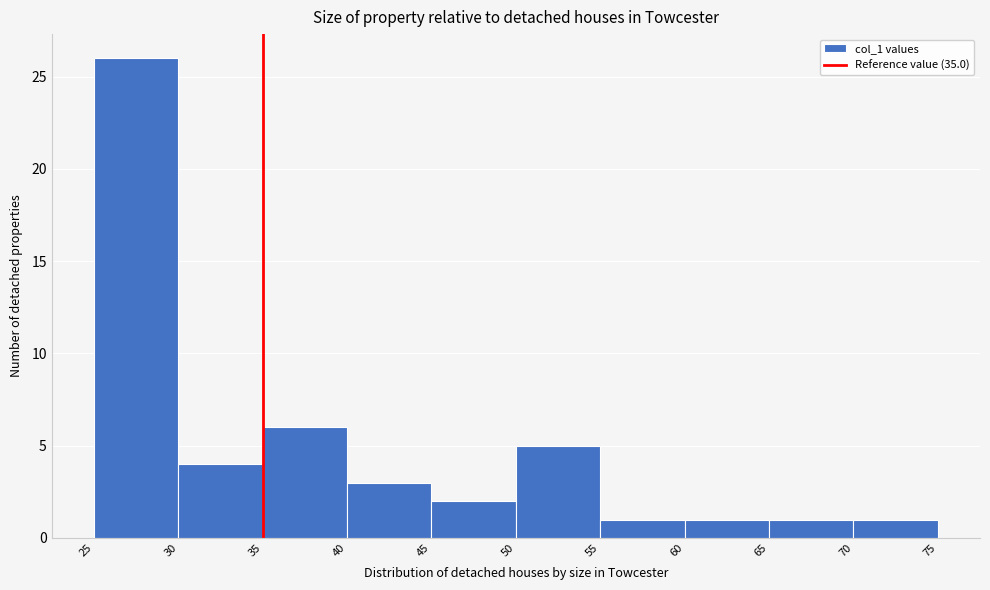

Over which range of the x-axis is the bar tallest?

25 to 30